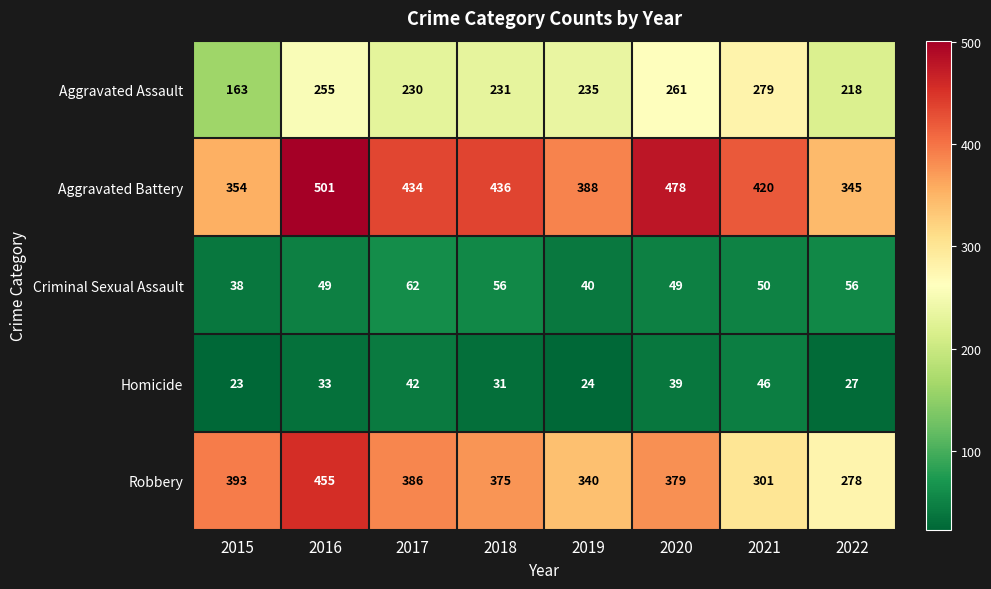

Rank the series by their maximum value, from lowest to highest.

Homicide, Criminal Sexual Assault, Aggravated Assault, Robbery, Aggravated Battery